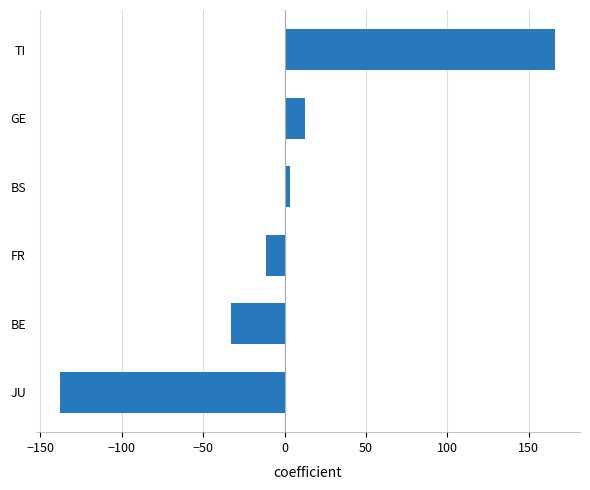

How many bars are there in total?

6